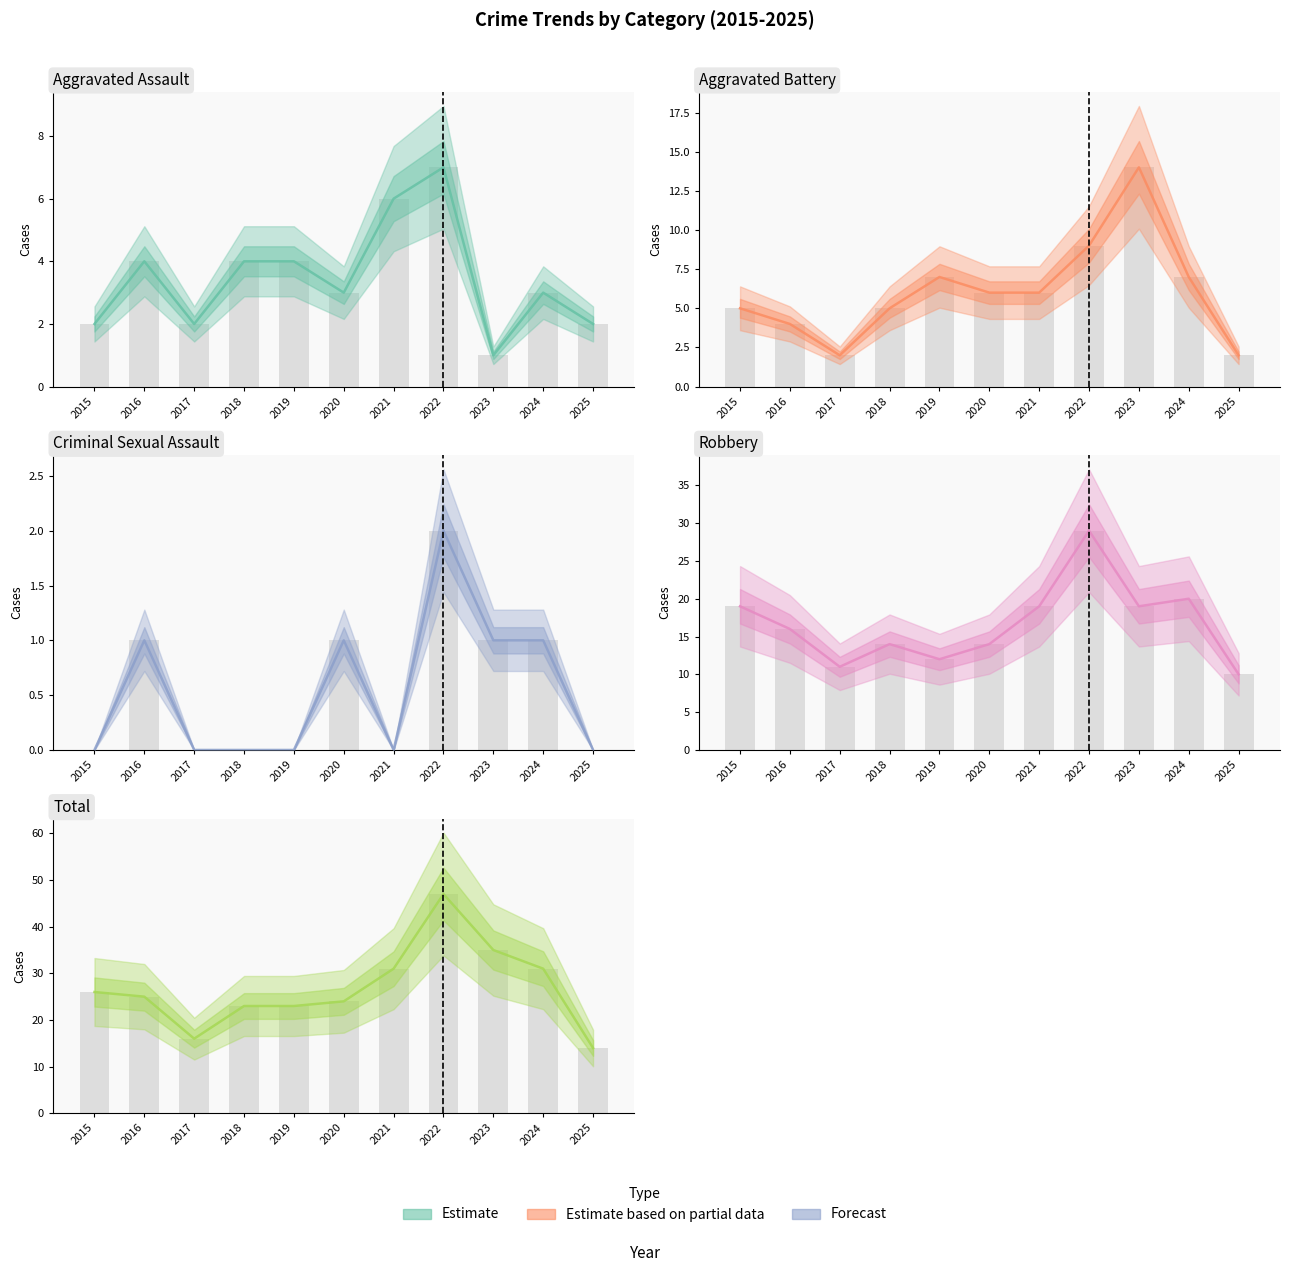

Reading left to right, what are all the values shown in this chart?

Aggravated Assault: 2	4	2	4	4	3	6	7	1	3	2
Aggravated Battery: 5	4	2	5	7	6	6	9	14	7	2
Criminal Sexual Assault: 0	1	0	0	0	1	0	2	1	1	0
Robbery: 19	16	11	14	12	14	19	29	19	20	10
Total: 26	25	16	23	23	24	31	47	35	31	14